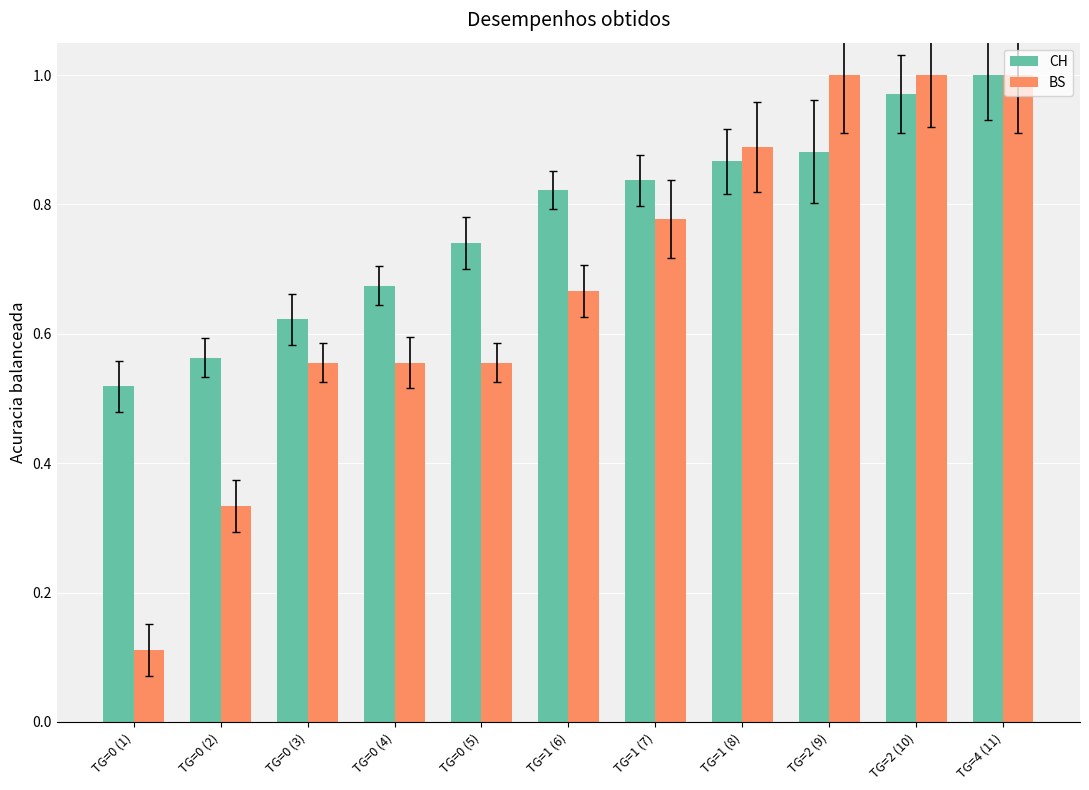

Is the value of CH at TG=0 (3) greater than the value of BS at TG=0 (2)?

Yes